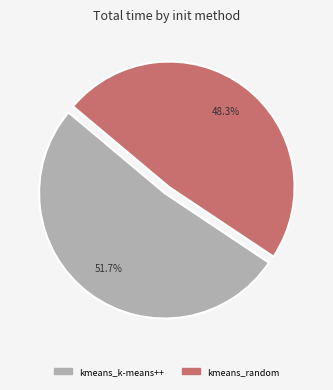

Is it true that kmeans_random is 43% of the pie?

False